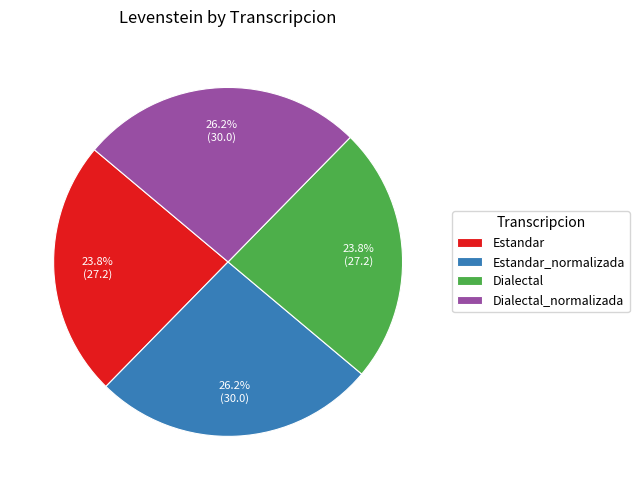

Combined, what portion of the pie is Dialectal_normalizada and Estandar?

50.0%